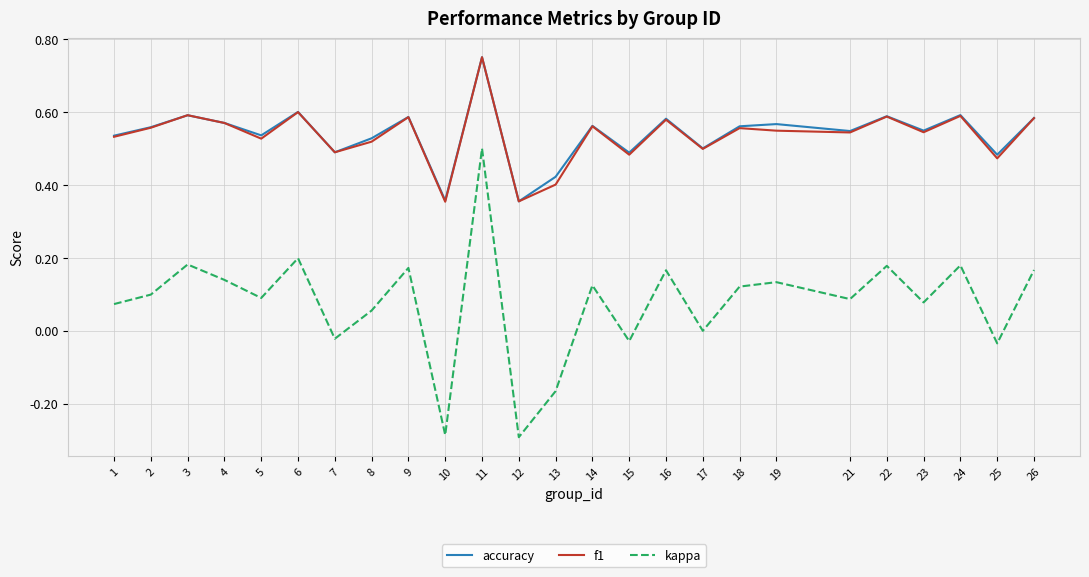

The kappa series shows -0.5 at 10. True or false?

False